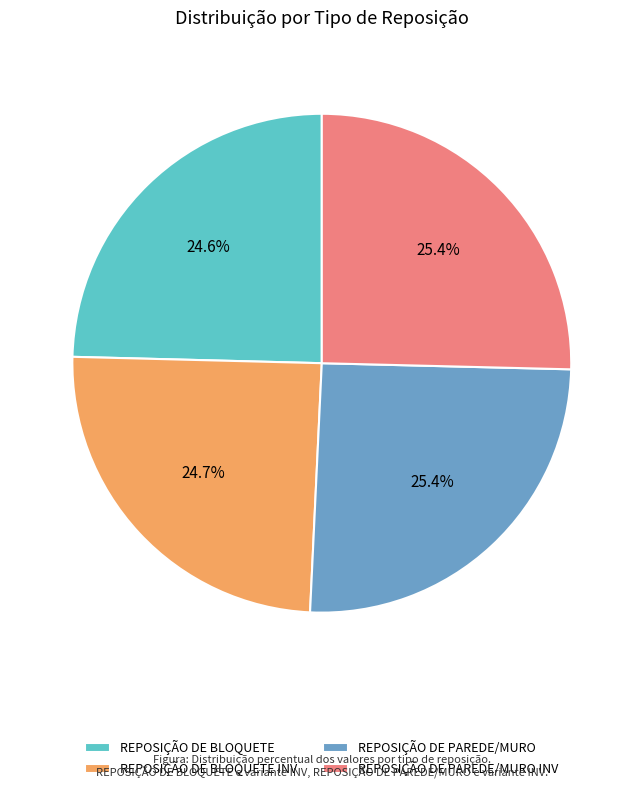

To the nearest percent, what percentage of the pie is REPOSIÇÃO DE BLOQUETE INV?

25%